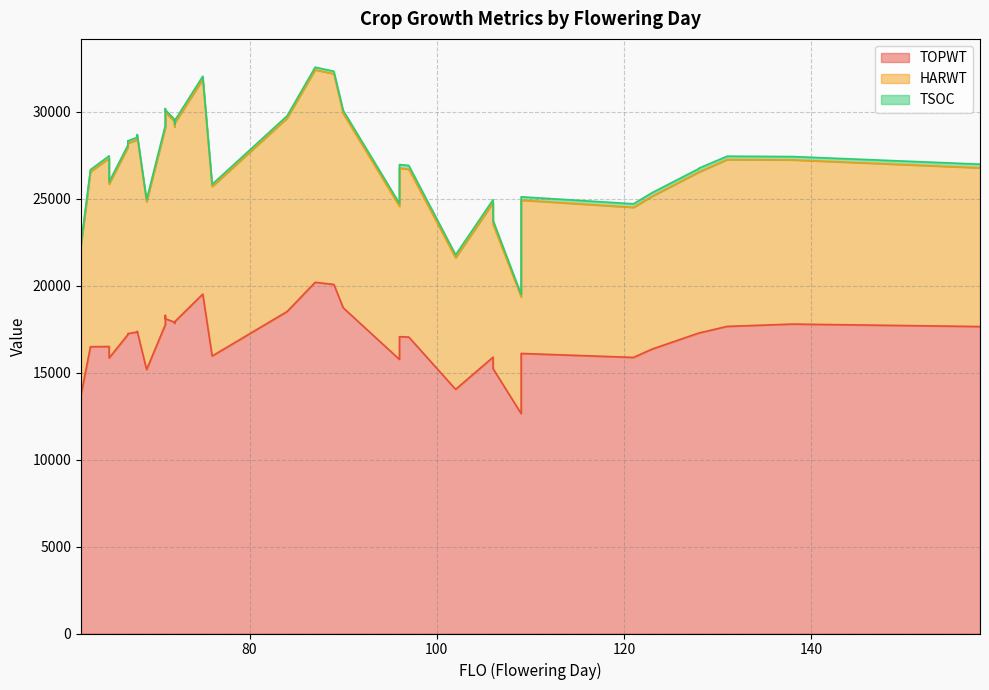

At how many categories does at least one series exceed 7564?

40